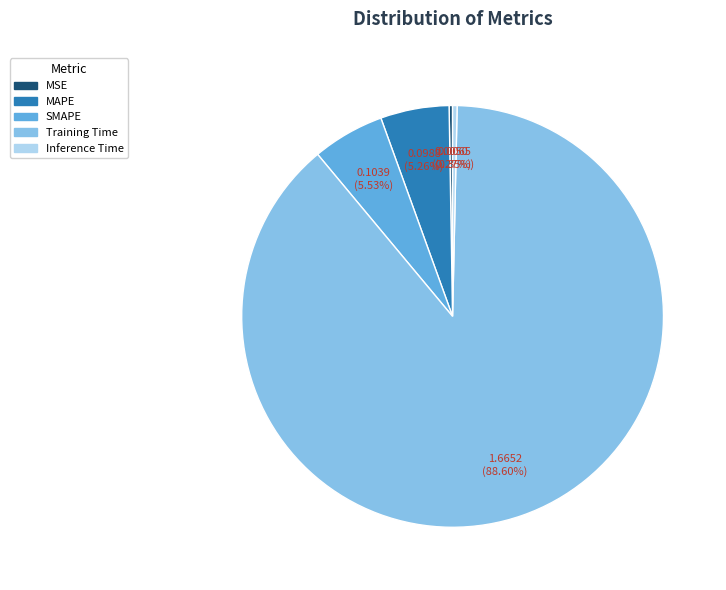

What is the majority slice?

Training Time